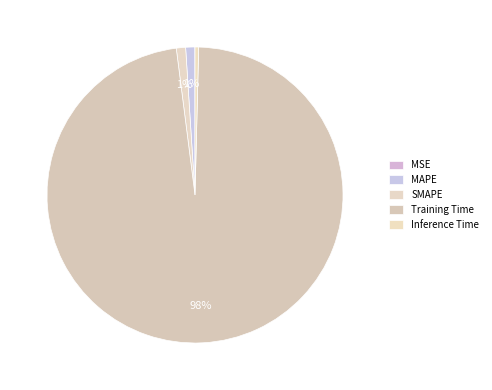

To the nearest percent, what is the difference between the largest and smallest slice percentages?

98%